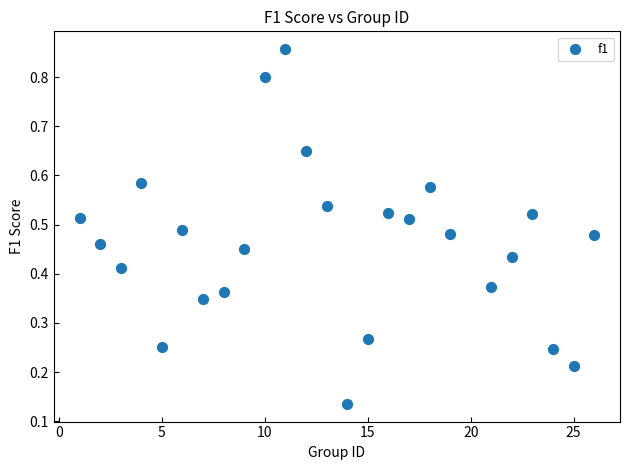

What is the range of Y values (max minus min)?

0.7